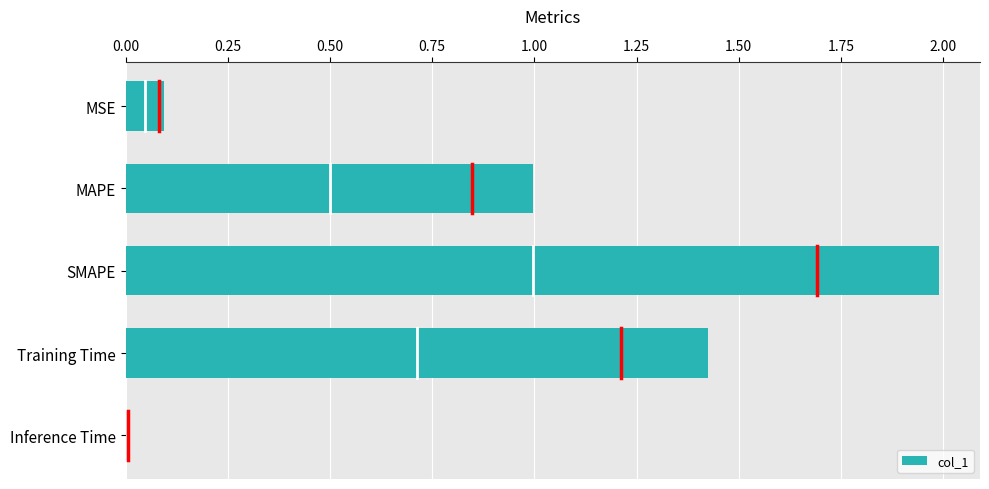

Which has a higher value, Training Time or Inference Time?

Training Time